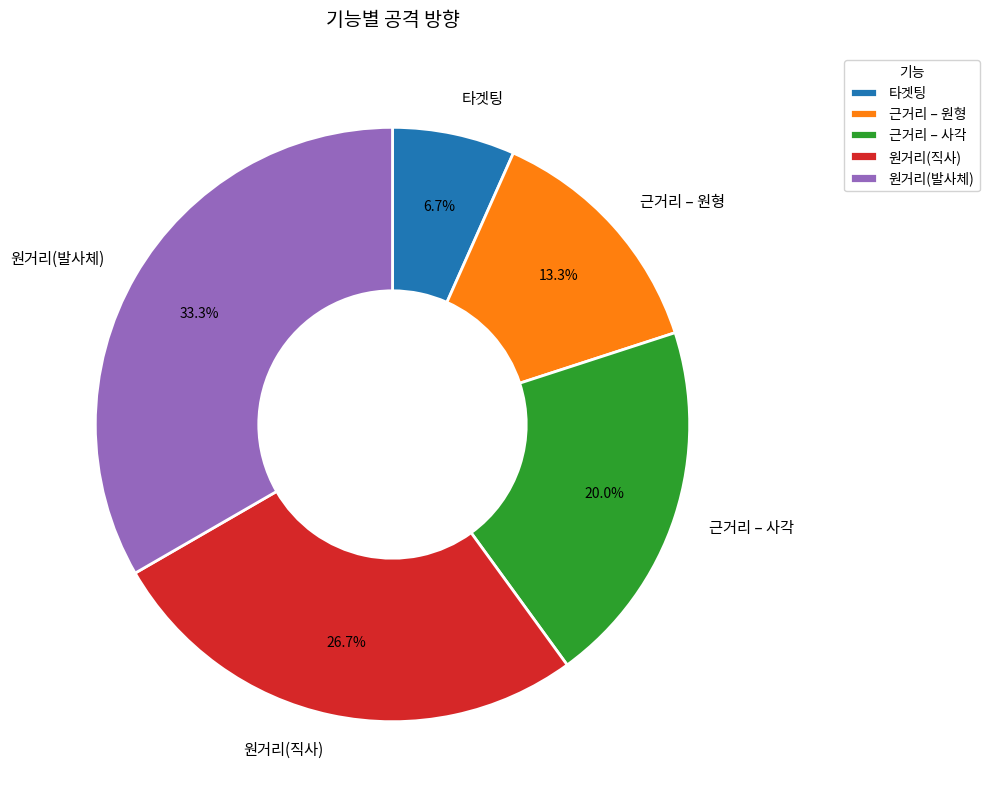

What is the smallest slice in the pie chart?

타겟팅